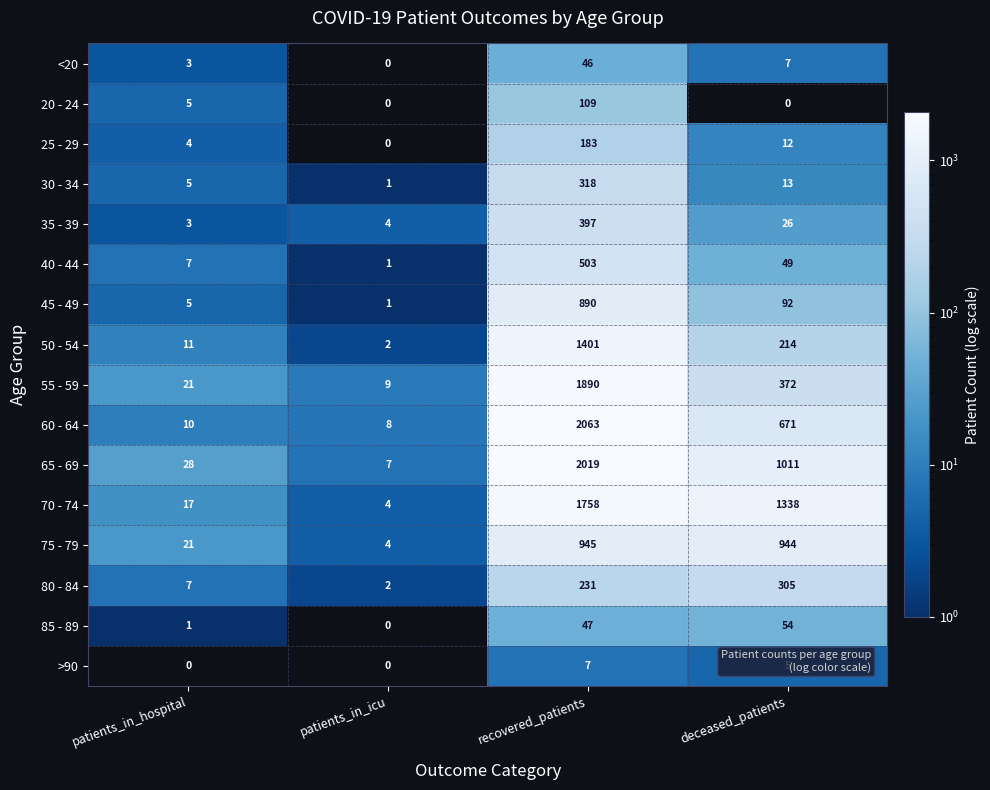

At which category does the chart reach its peak across all series?

recovered_patients